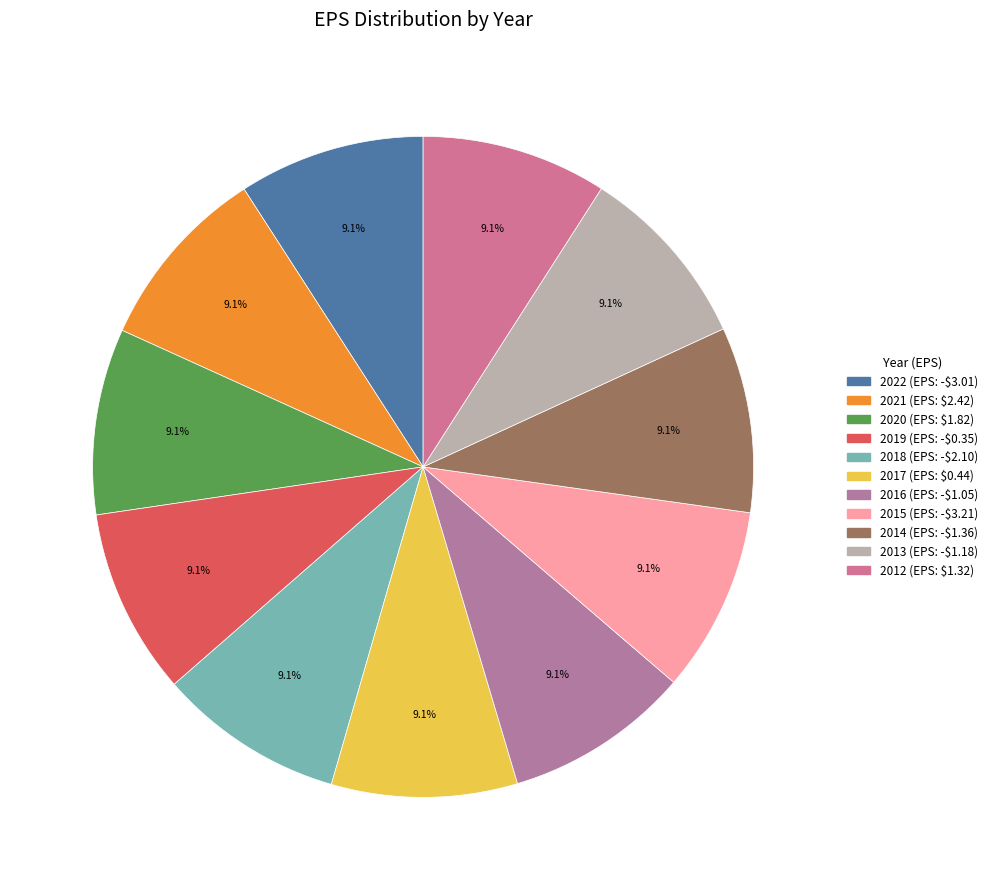

Is 2022 the majority of the pie?

No